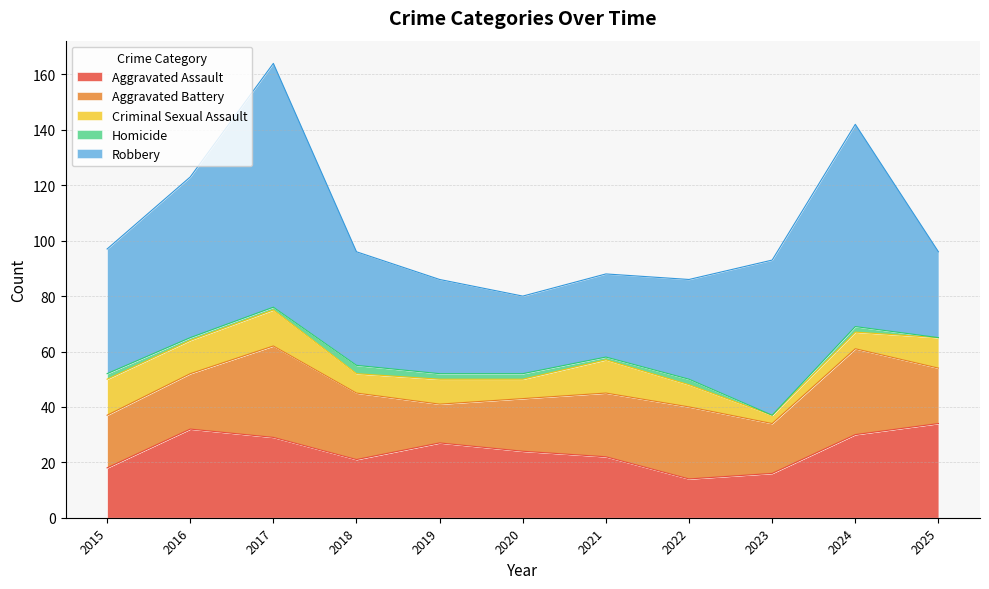

Which series changed the most between 2023 and 2025?

Robbery